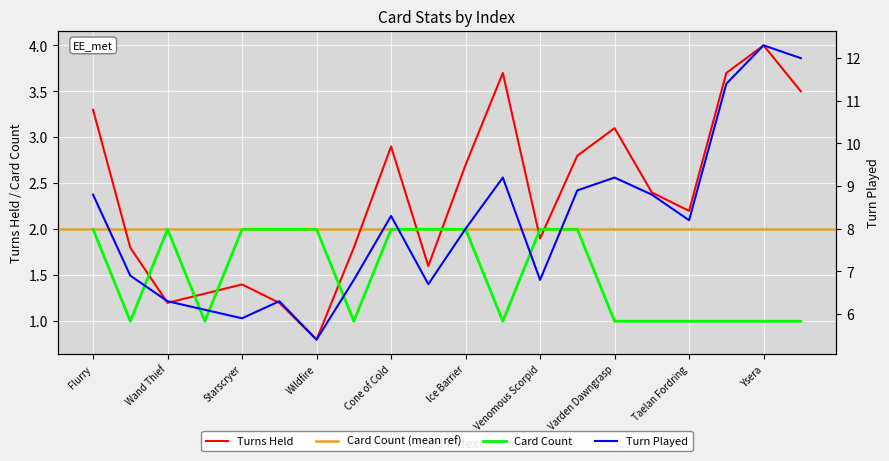

The Turns Held series shows 1.2 at Flurry. True or false?

False